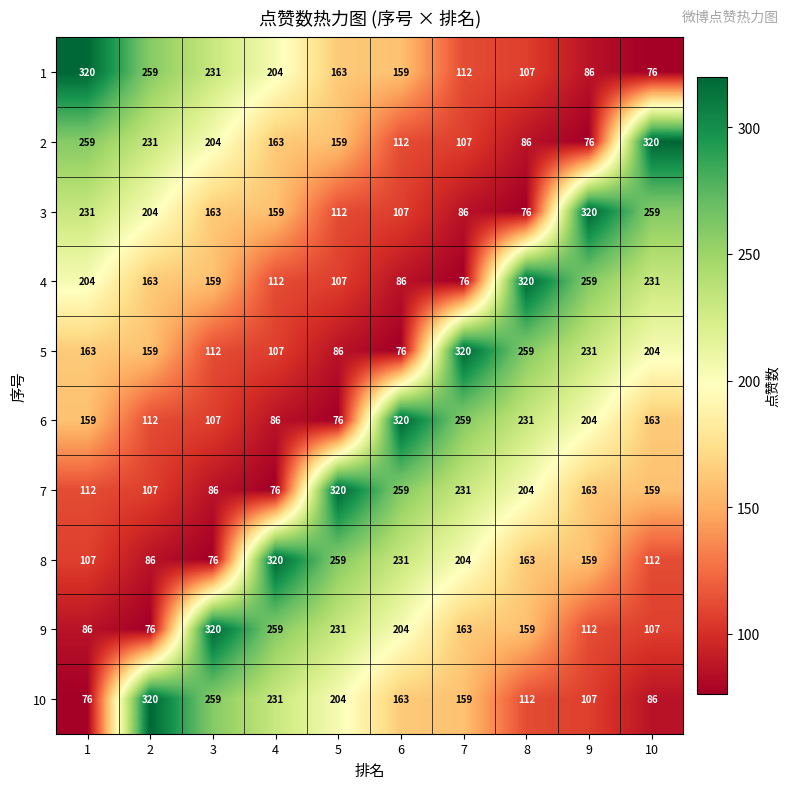

The value of 2 at 9 is 32. True or false?

False